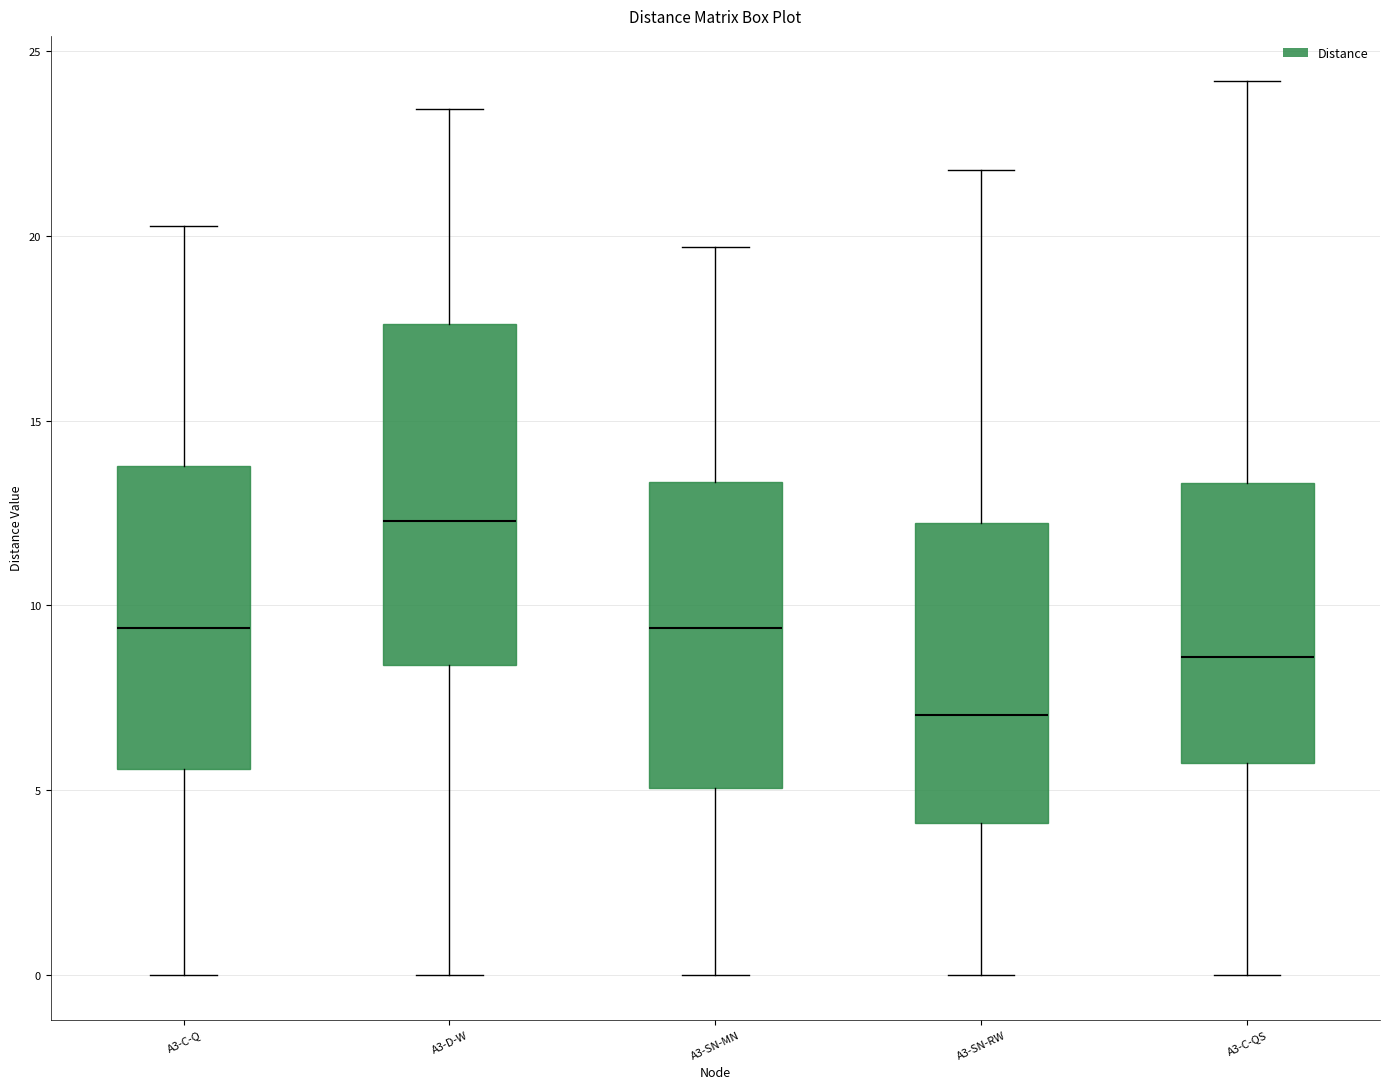

Where does the lower whisker of the box for A3-D-W end on the y-axis? The values are not printed on the chart, so give them approximately, as read against the axis.

0.0